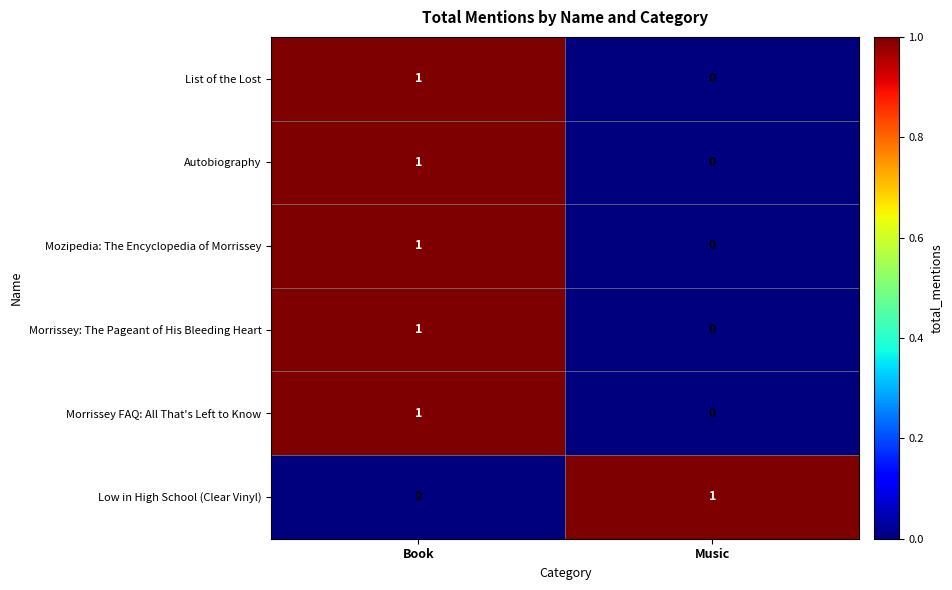

How many data points does each series have?

2